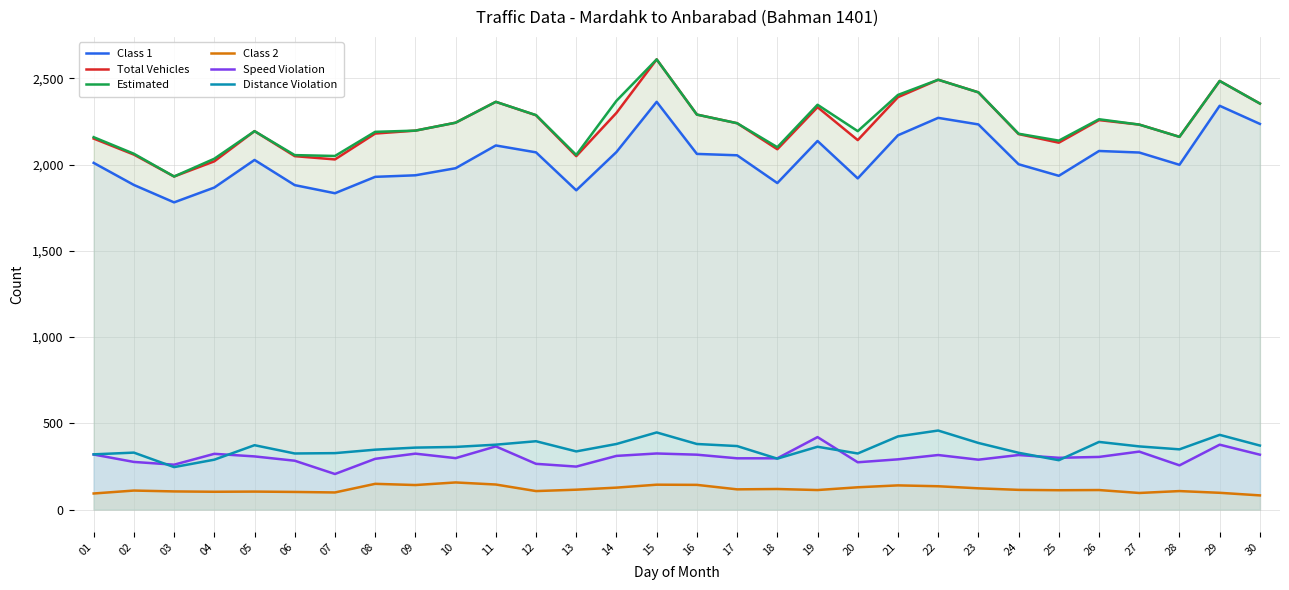

What is the sum of the Distance Violation values at 28 and 29?

782